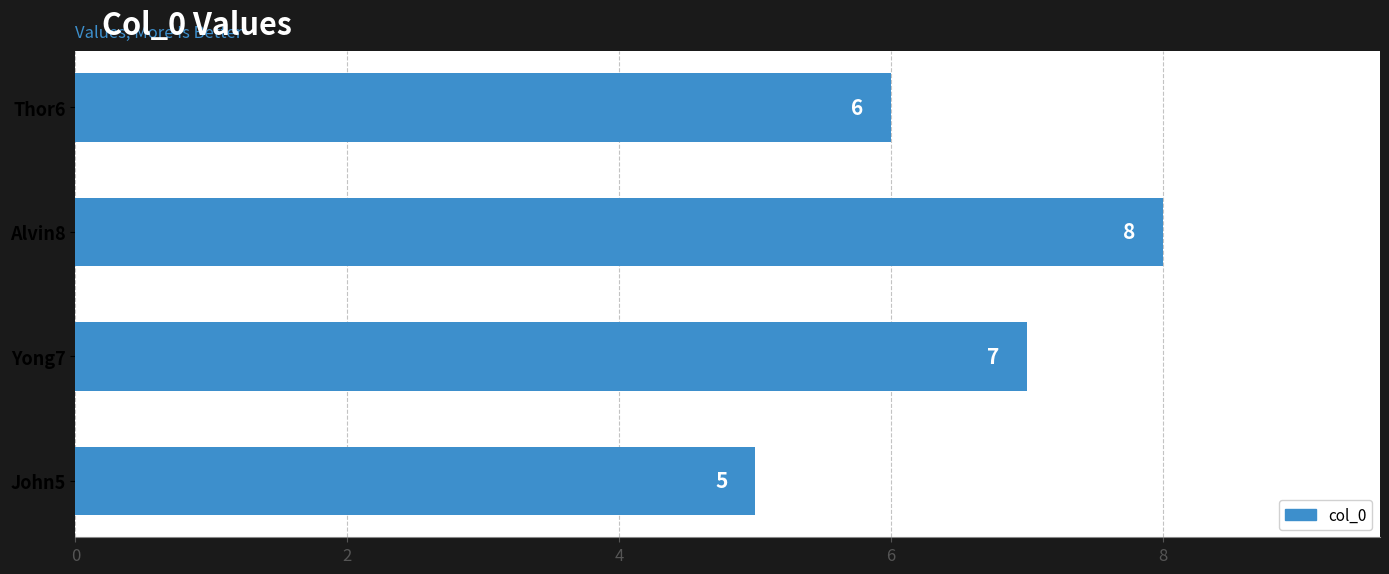

What is the ratio of the value at Yong7 to the value at John5?

1.4